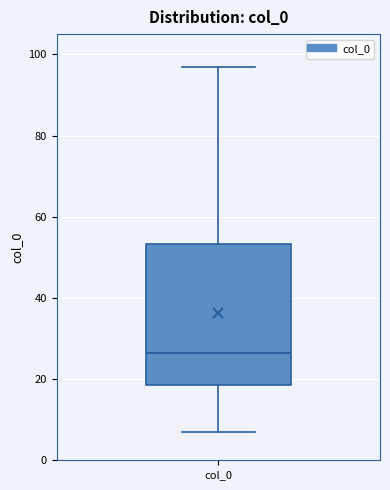

Transcribe this box plot: give where the median line is, the range the box spans, and where the two whiskers end, as read against the y-axis. The values are not printed on the chart, so give them approximately, as read against the axis.

median 26, box 18 to 54, whiskers 8 to 98